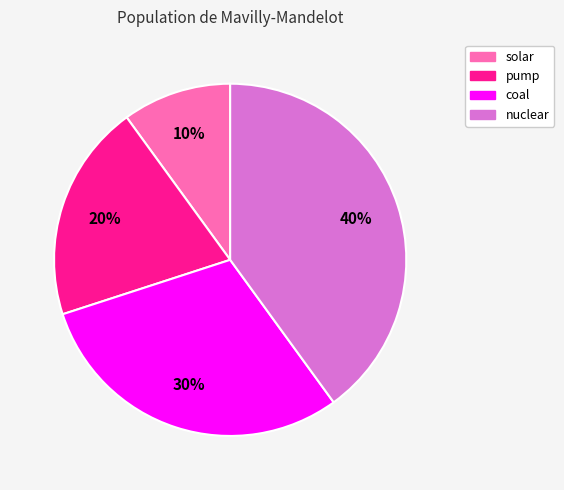

How many segments does this pie chart have?

4